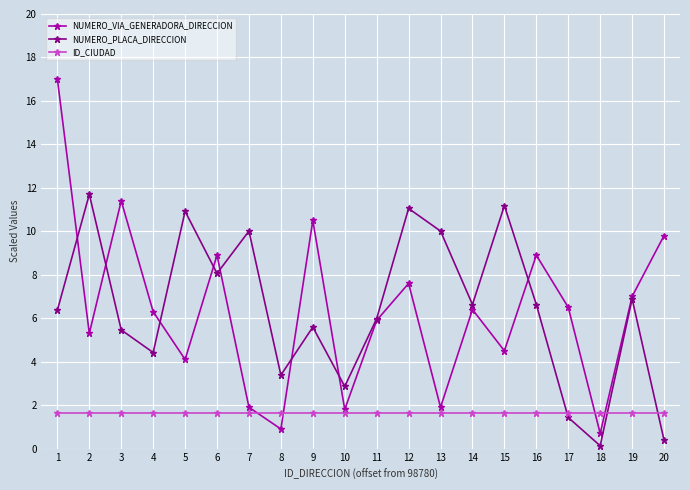

How many data points in NUMERO_VIA_GENERADORA_DIRECCION are above 6?

11